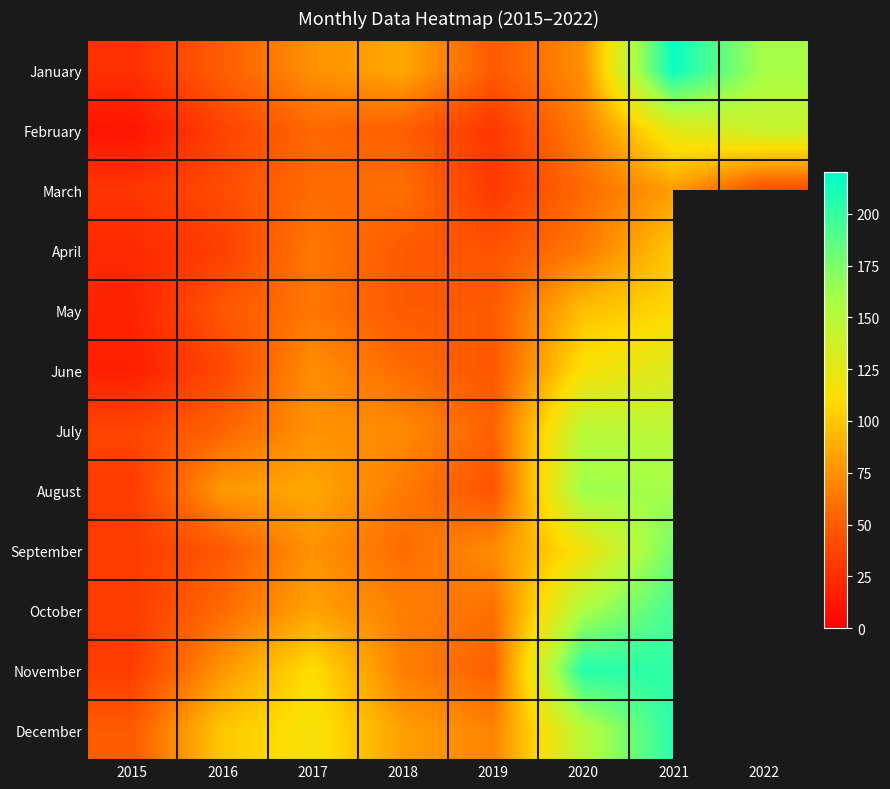

What is the spread (max minus min) of values at 2017?

60.0